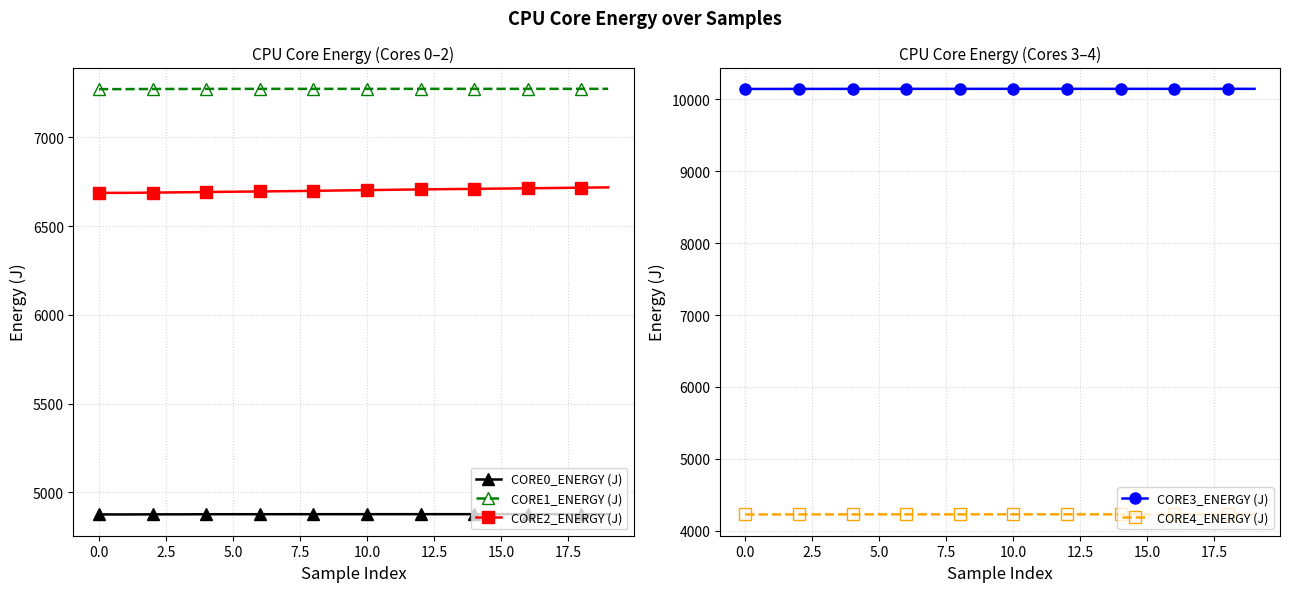

Does the chart have visible grid lines?

Yes